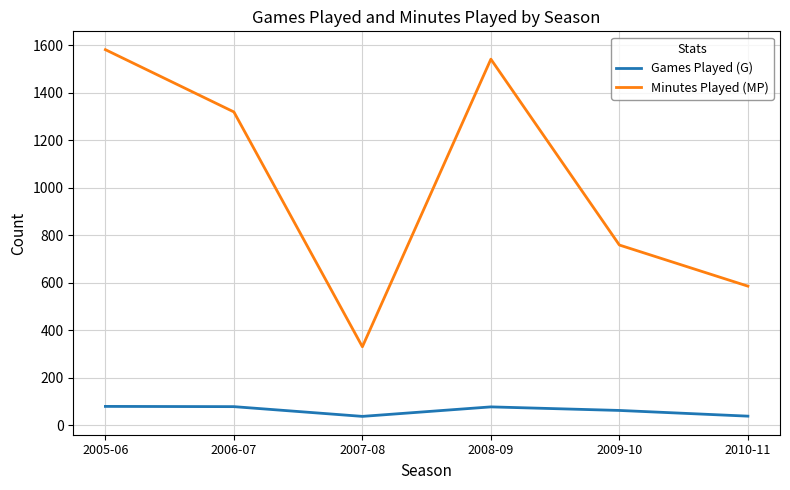

What is the difference between the maximum and minimum values in the Games Played (G) series?

42